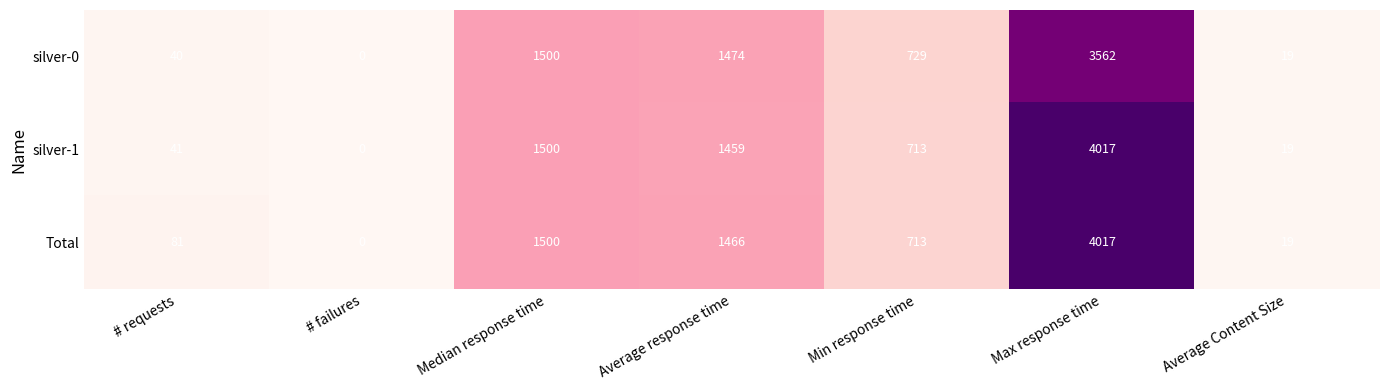

At which category is the sum across all series the highest?

Max response time